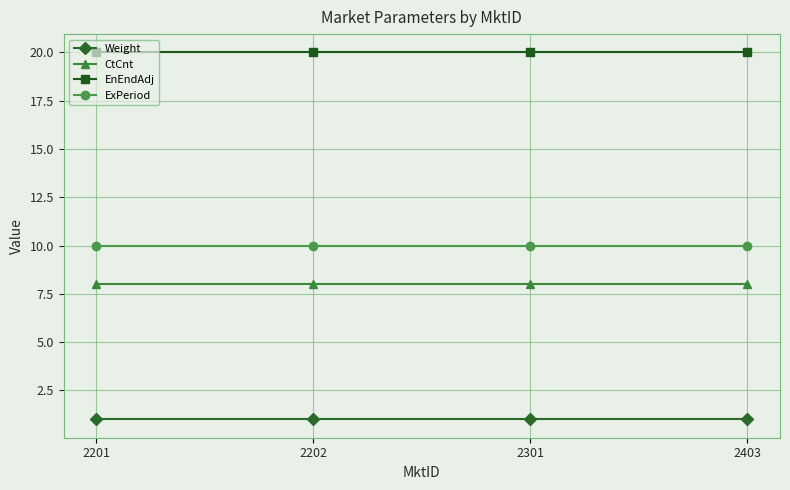

What is the smallest value displayed?

1